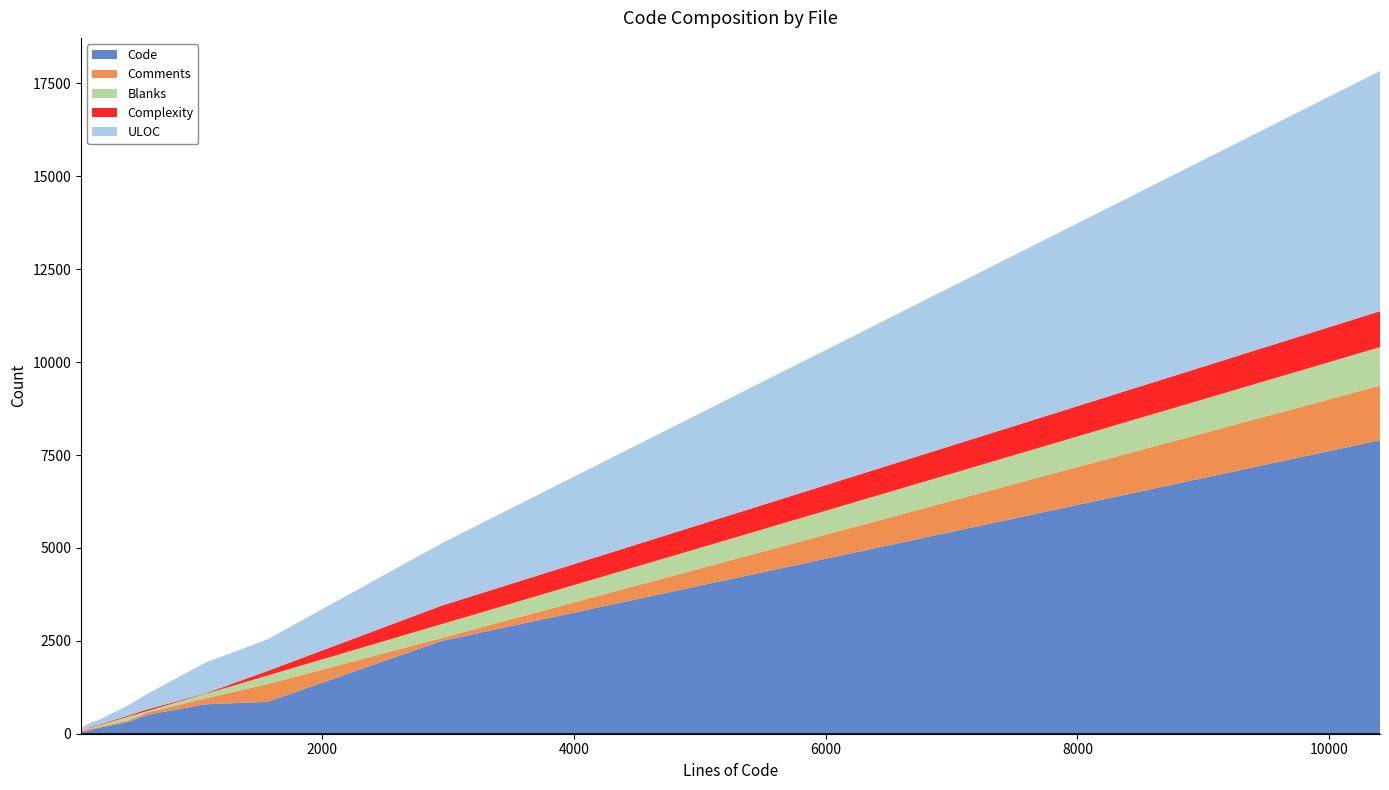

What is the maximum value for Code?

7900